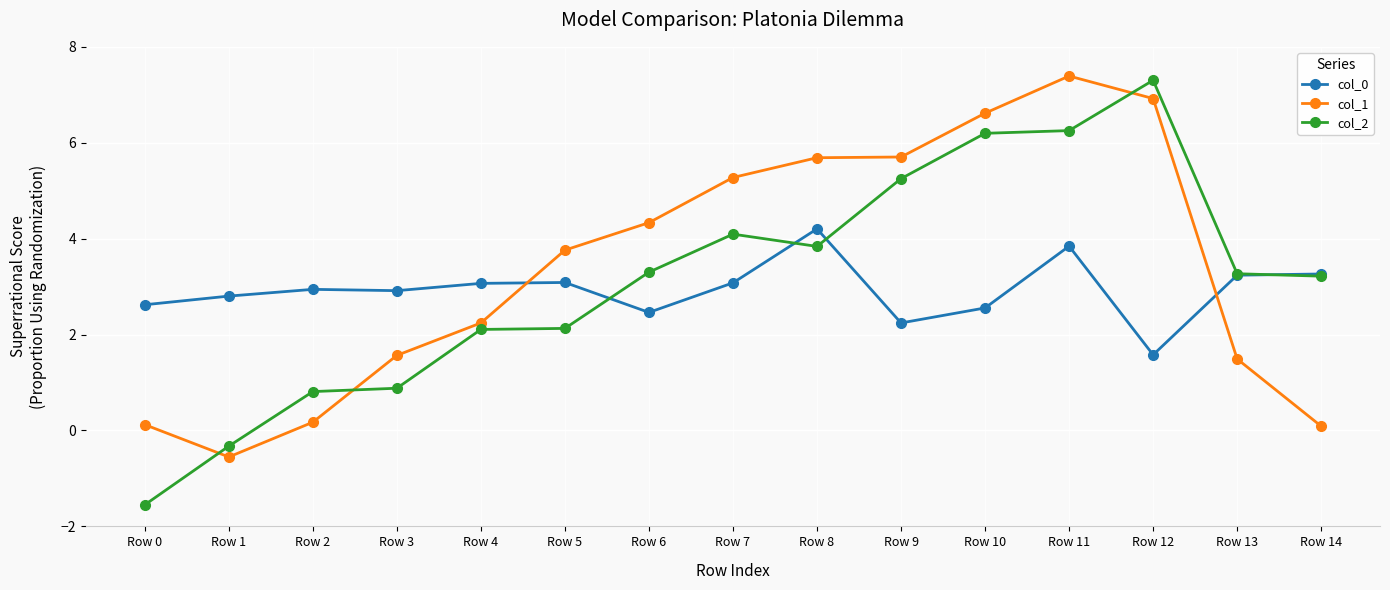

How many values in the col_0 series exceed 2?

14